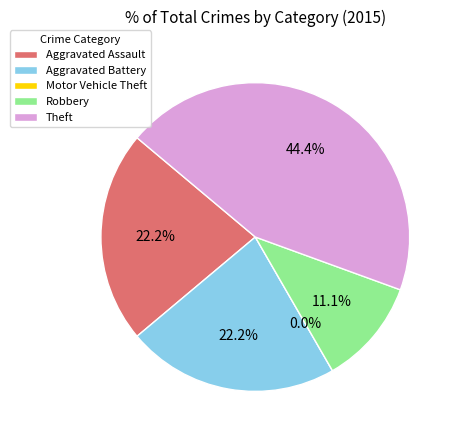

Which category has the smallest portion of the pie?

Motor Vehicle Theft